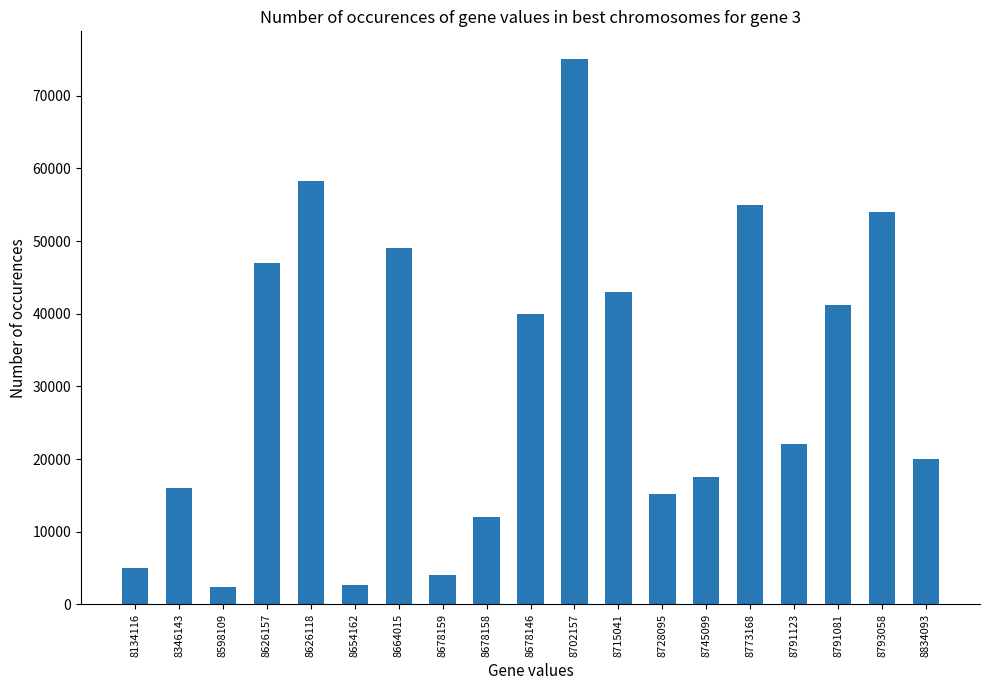

How many categories are shown in the chart?

19